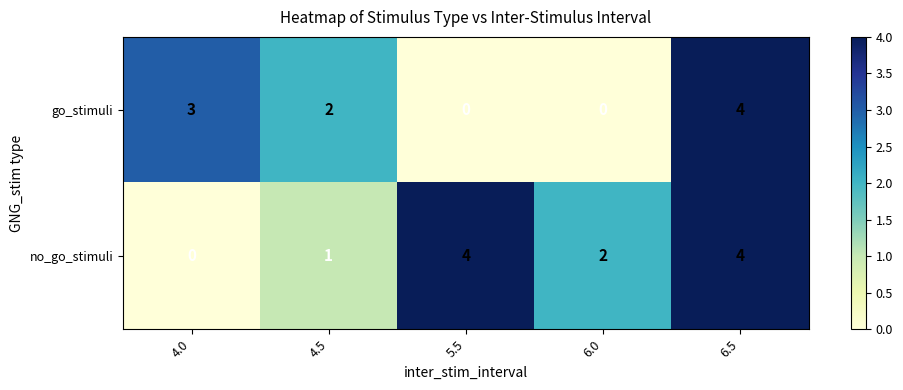

At which label does go_stimuli first exceed 2?

4.0